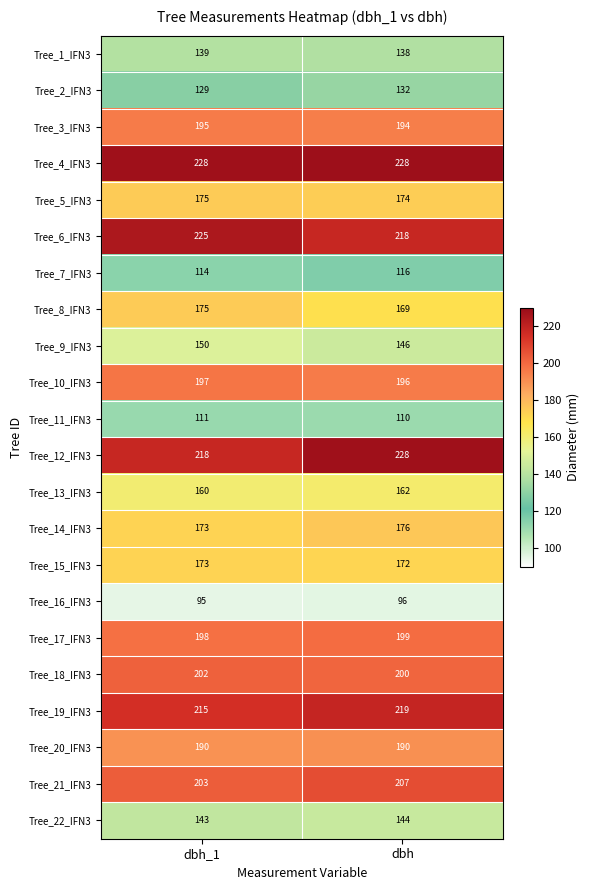

What is the spread (max minus min) of values at dbh?

132